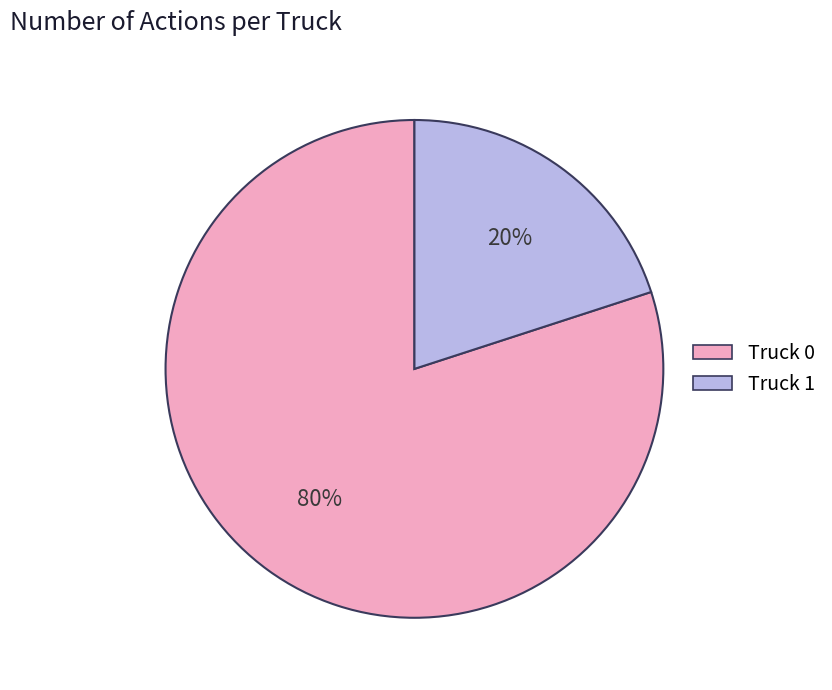

How many slices are in this pie chart?

2